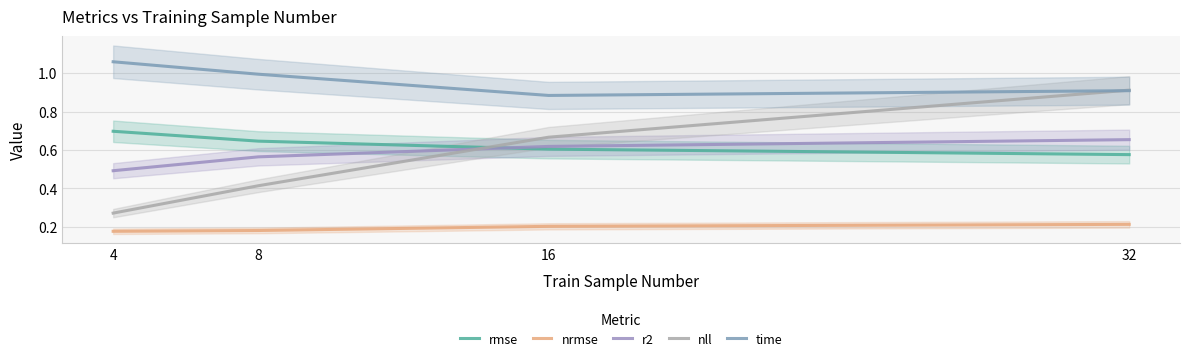

Between 4 and 8, which is larger?

4